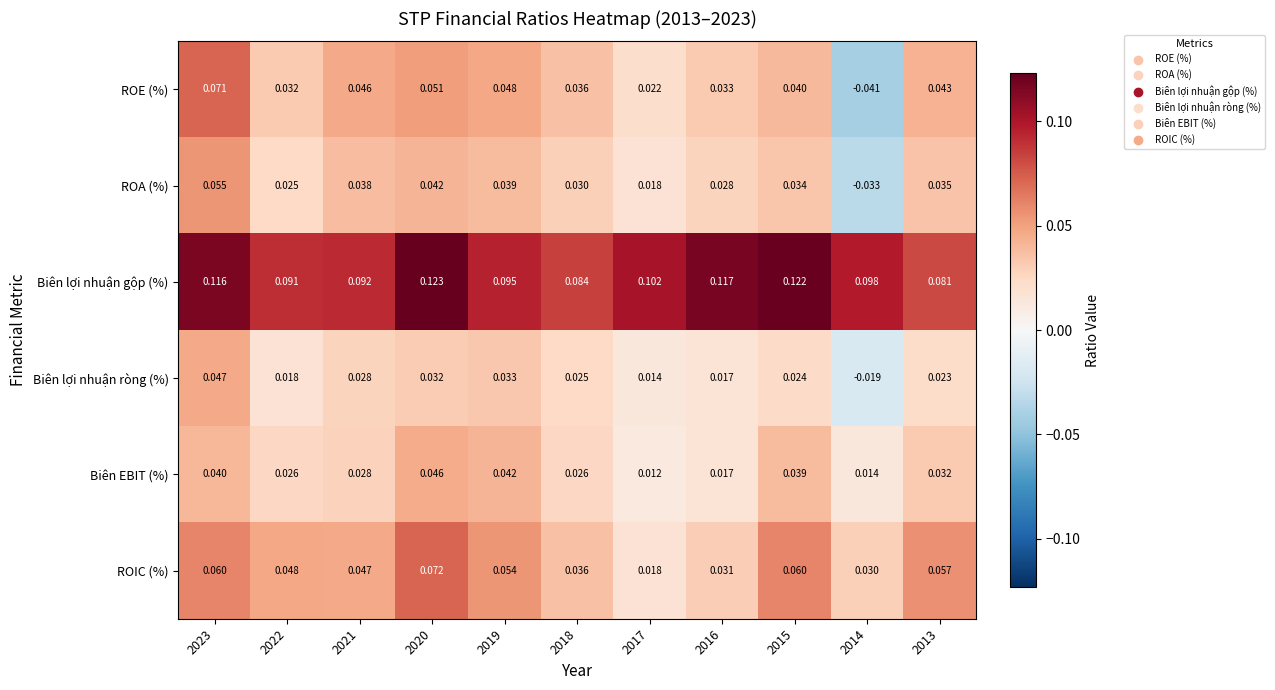

How many categories are shown in the chart?

11